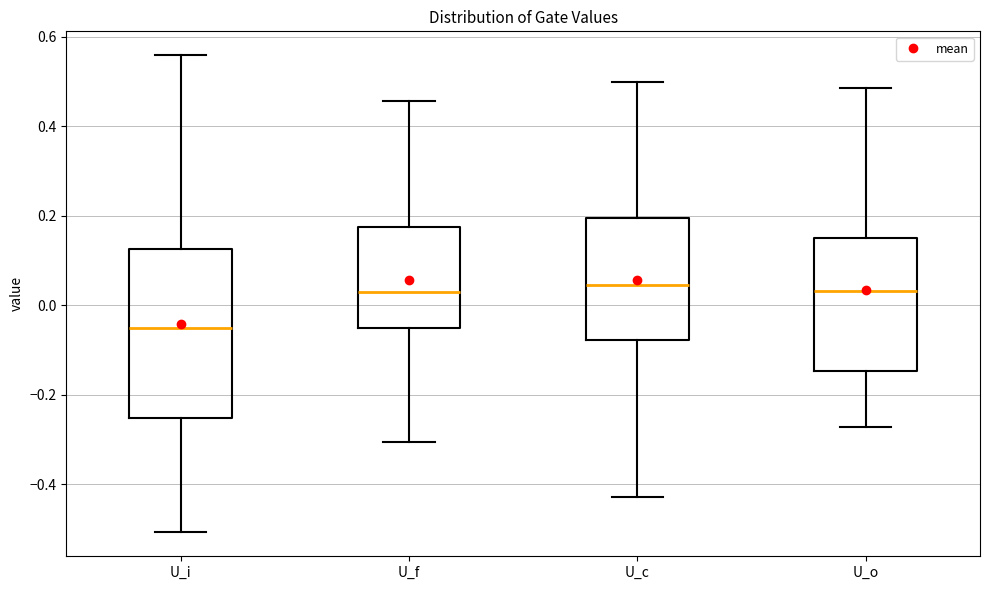

Which box has the lowest median line?

U_i